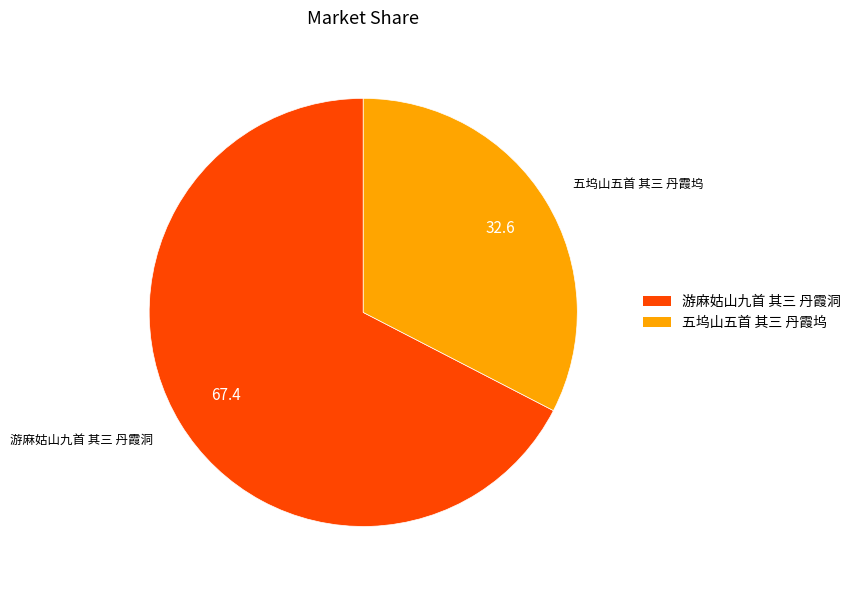

Rank the categories by value from lowest to highest.

五坞山五首 其三 丹霞坞, 游麻姑山九首 其三 丹霞洞